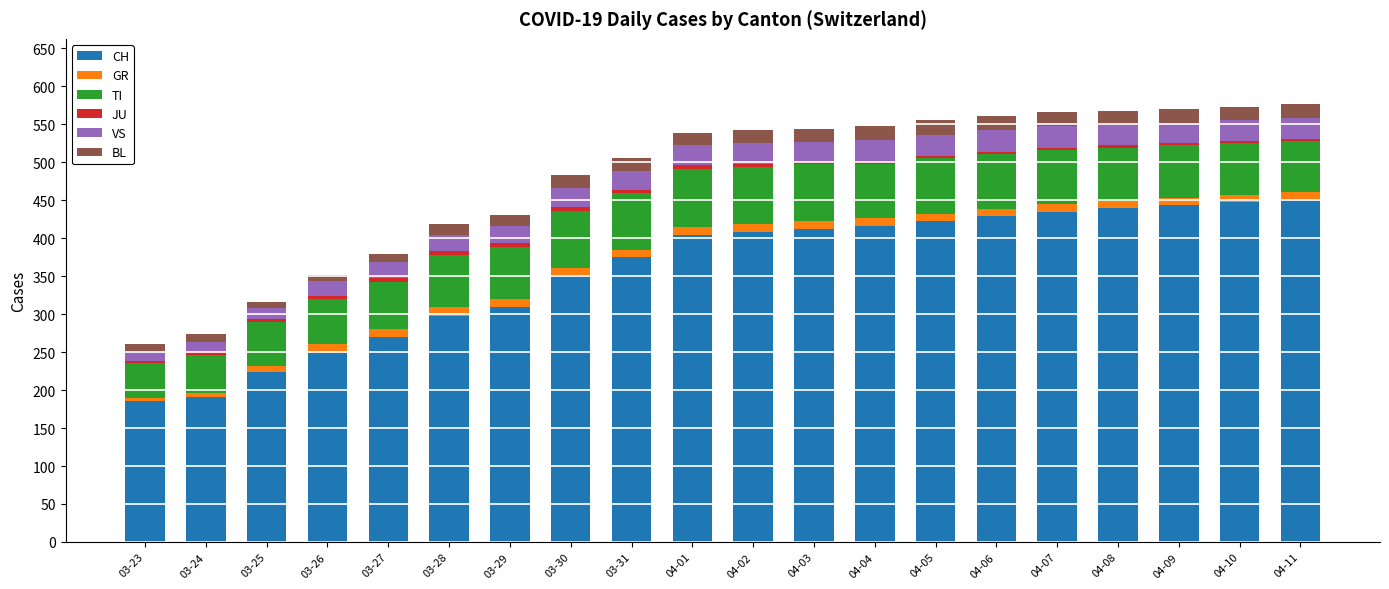

What is the highest value of the CH series?

452